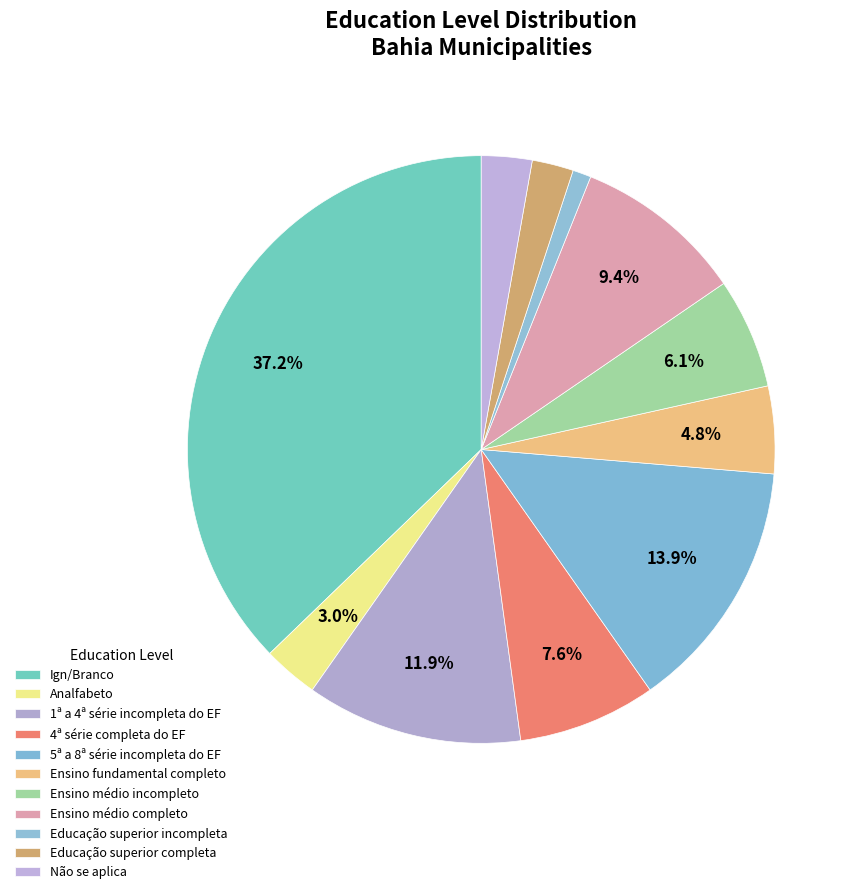

Does any single category account for the majority?

No